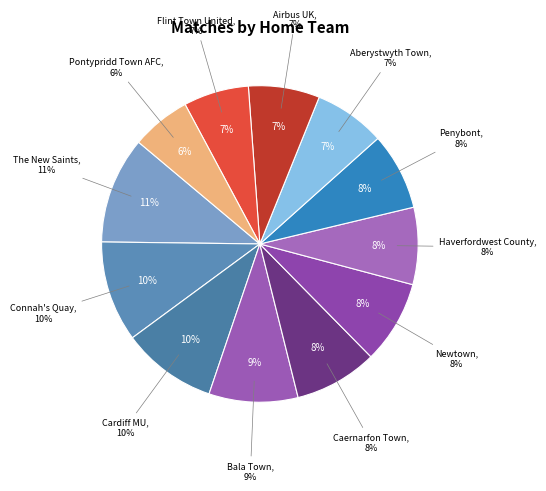

To the nearest percent, what is the average slice percentage?

8%